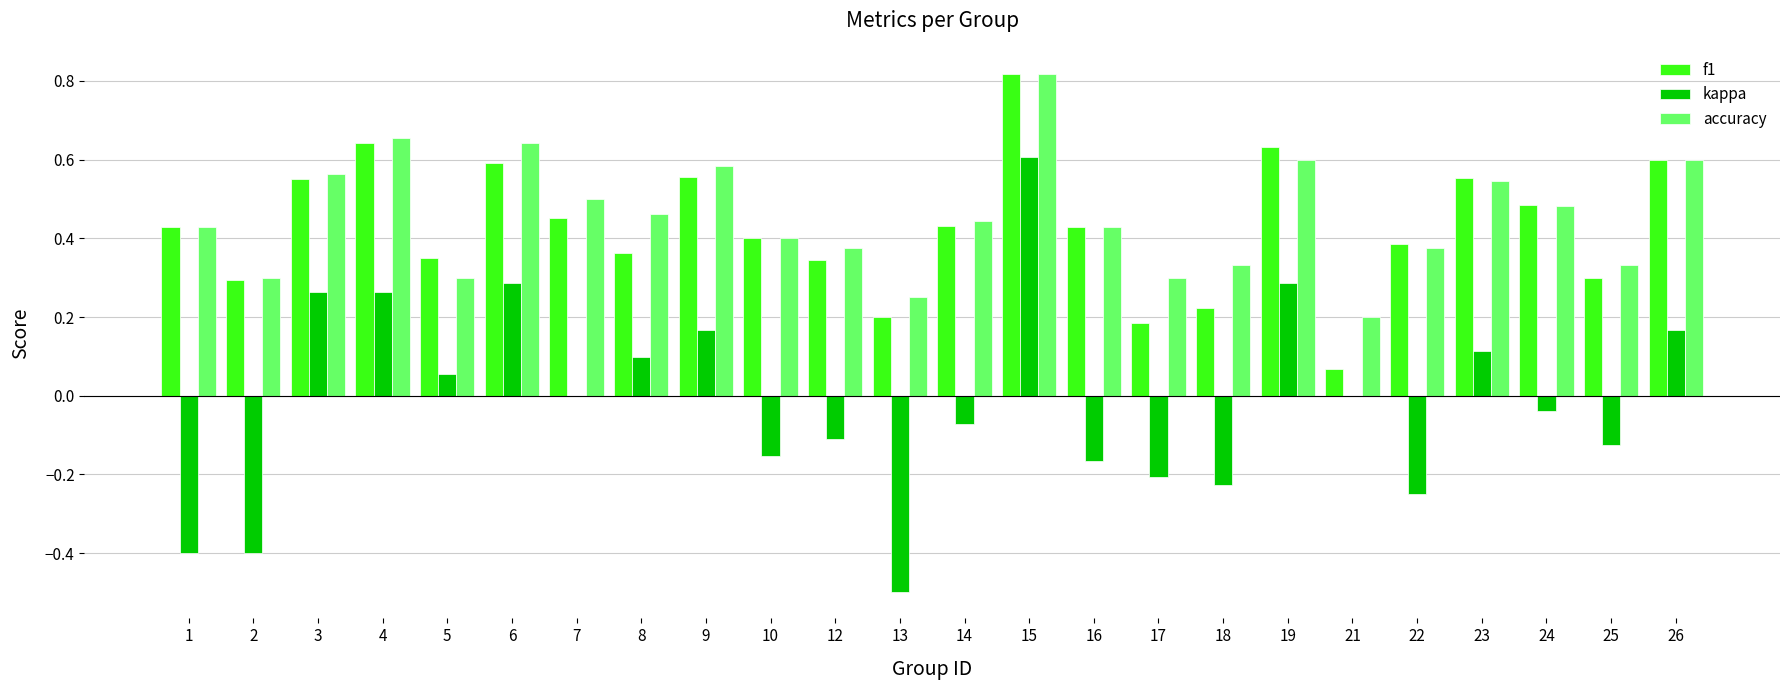

Which category has the highest value in the f1 series?

15